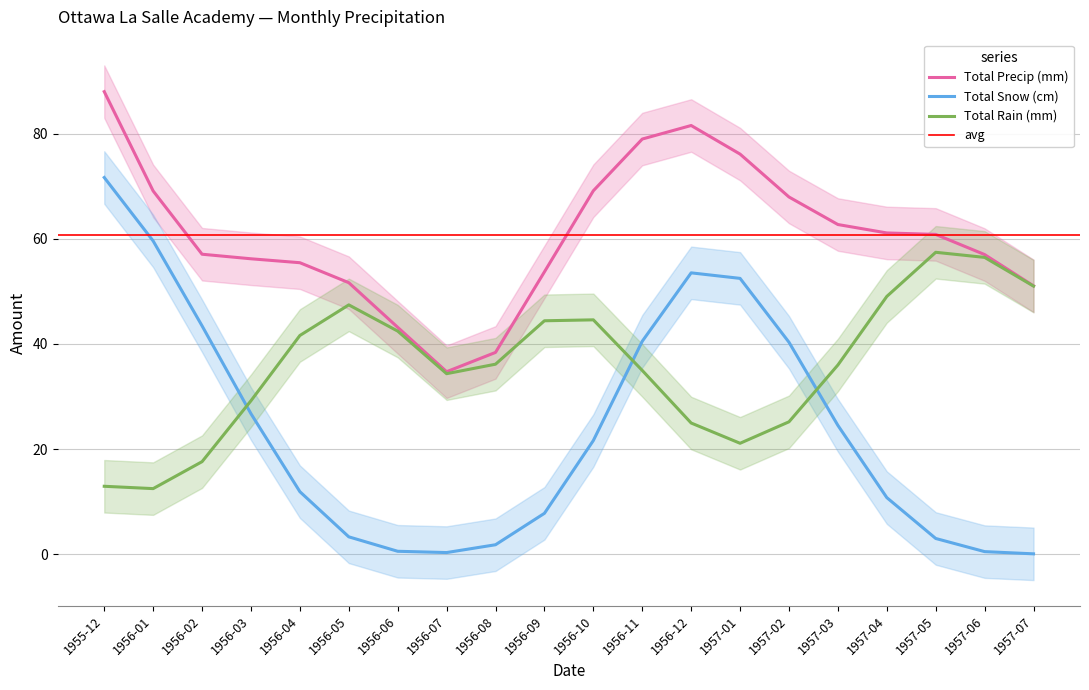

Between 1957-02 and 1957-05, which is larger?

1957-02